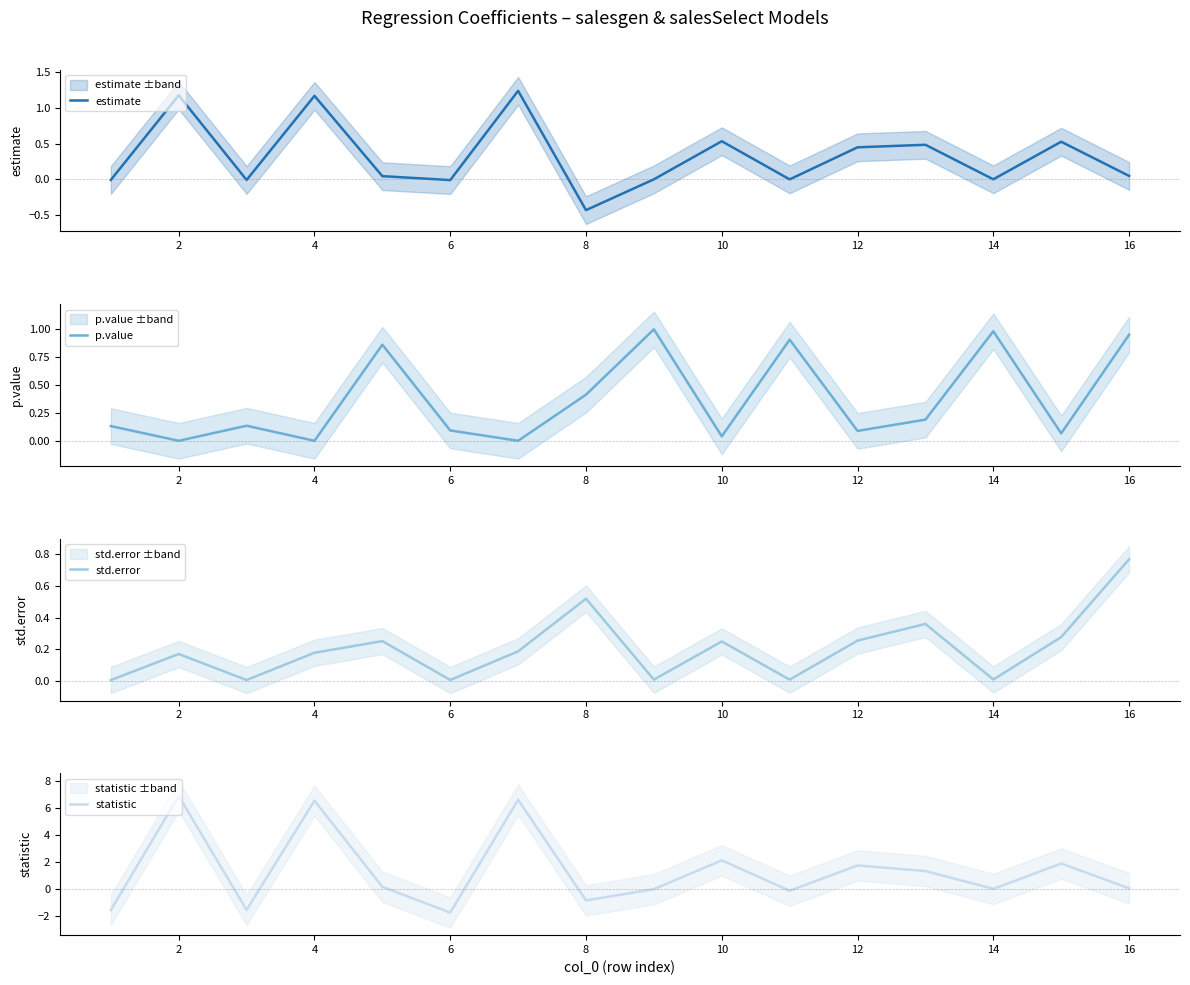

Reading left to right, transcribe all the data shown in this chart.

estimate: -0.0	1.2	-0.0	1.2	0.0	-0.0	1.2	-0.4	0.0	0.5	-0.0	0.4	0.5	0.0	0.5	0.0
p.value: 0.1	0.0	0.1	0.0	0.9	0.1	0.0	0.4	1.0	0.0	0.9	0.1	0.2	1.0	0.1	1.0
std.error: 0.0	0.2	0.0	0.2	0.3	0.0	0.2	0.5	0.0	0.2	0.0	0.3	0.4	0.0	0.3	0.8
statistic: -1.5	6.9	-1.5	6.5	0.2	-1.7	6.6	-0.8	0.0	2.1	-0.1	1.8	1.3	0.0	1.9	0.1